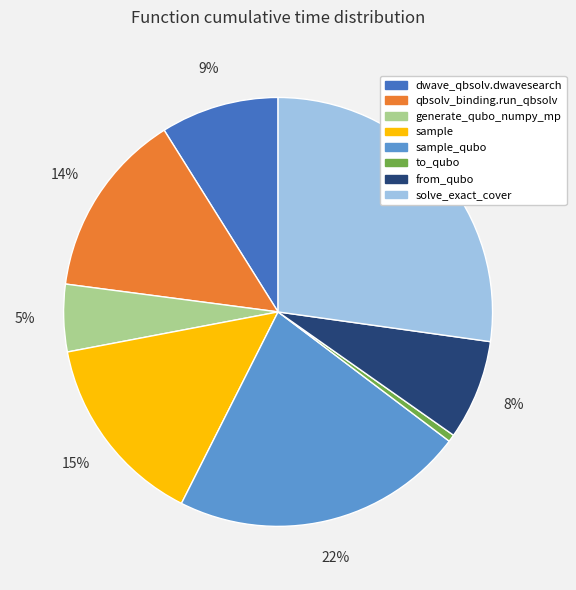

Does any single category account for the majority?

No